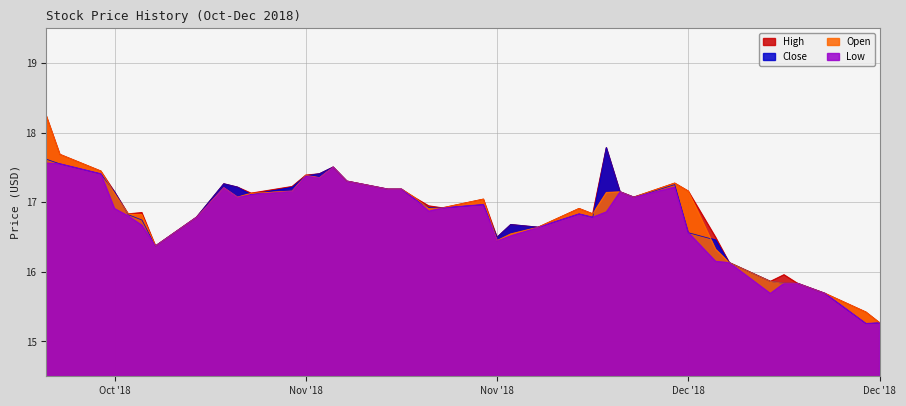

True or false: High and Close intersect in this chart.

False